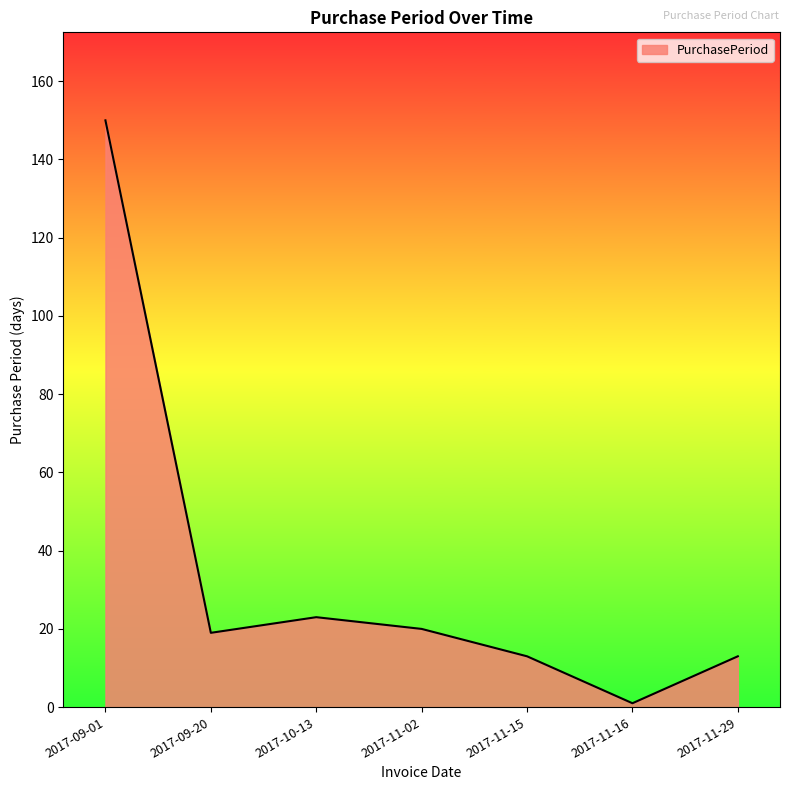

What position from the right is 2017-11-02?

4